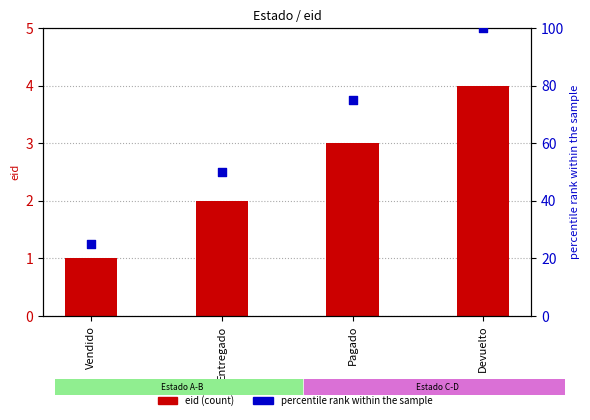

At how many categories does at least one series exceed 28?

3